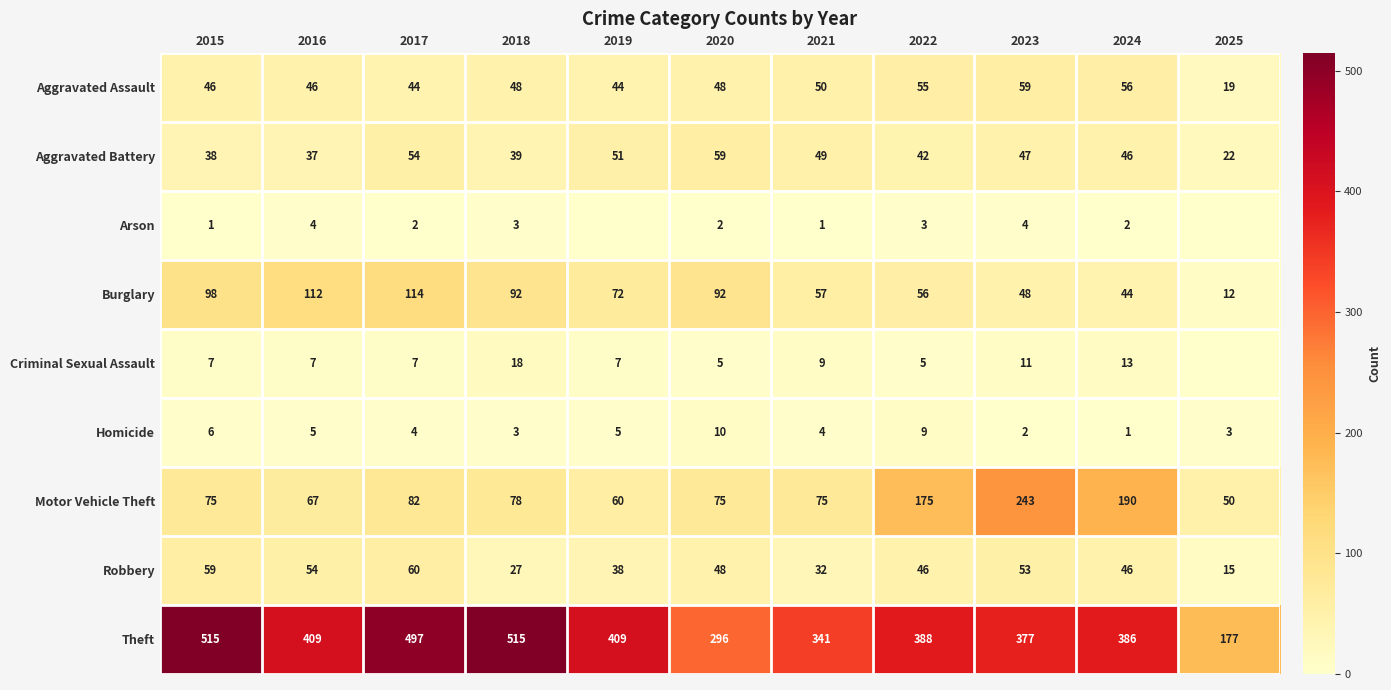

How many categories are shown in the chart?

11